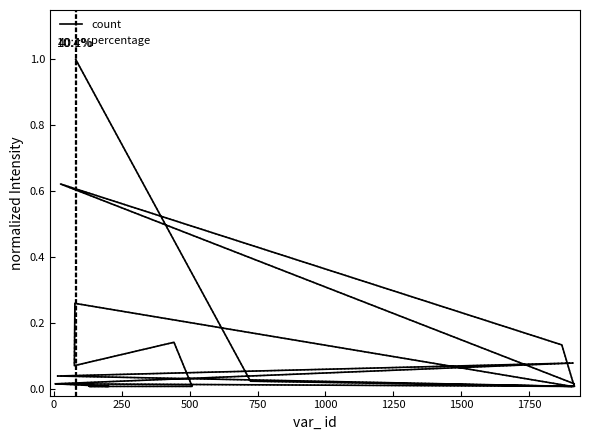

Reading right to left, list all the values displayed in this chart.

count: 1.0	0.0	0.0	0.0	0.1	0.6	0.0	0.0	0.0	0.1	0.0	0.0	0.0	0.3	0.1	0.1	0.0	0.0	0.0	0.0
percentage: 1.0	0.0	0.0	0.0	0.1	0.6	0.0	0.0	0.0	0.1	0.0	0.0	0.0	0.3	0.1	0.1	0.0	0.0	0.0	0.0